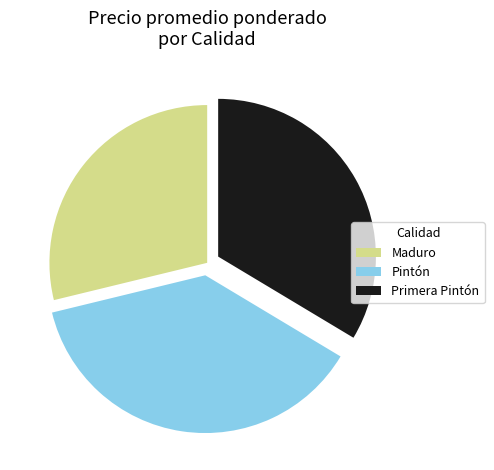

Is there any slice that represents more than half of the pie?

No